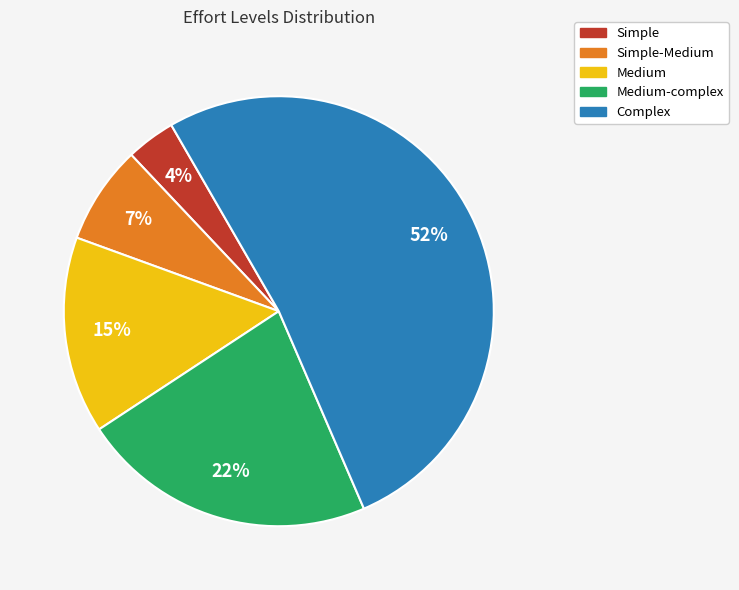

How many slices are in this pie chart?

5